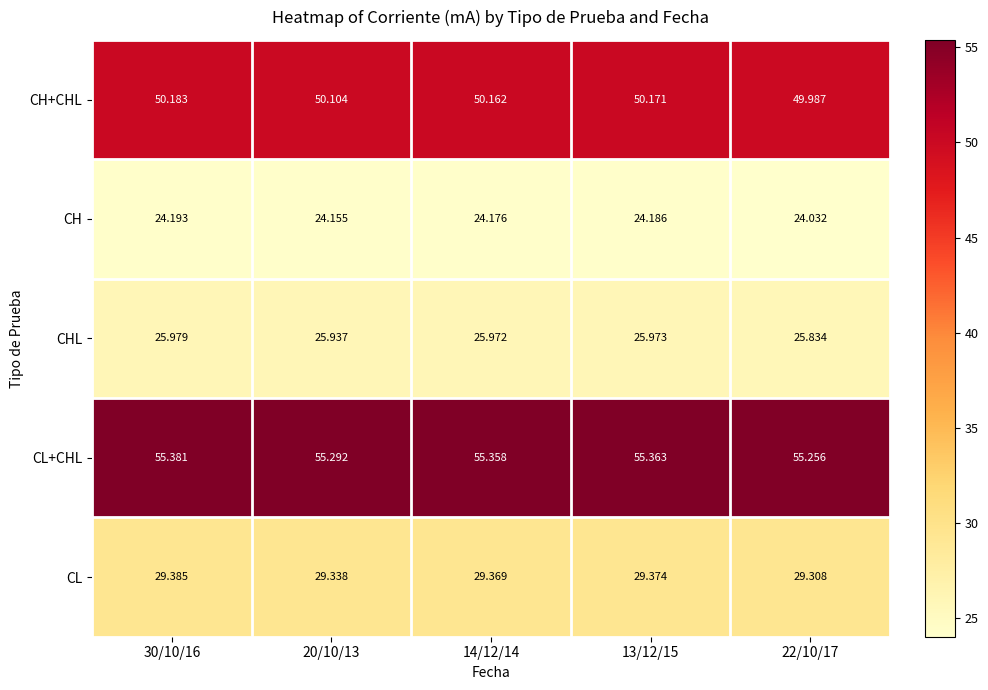

Which series has the largest total across all categories?

CL+CHL